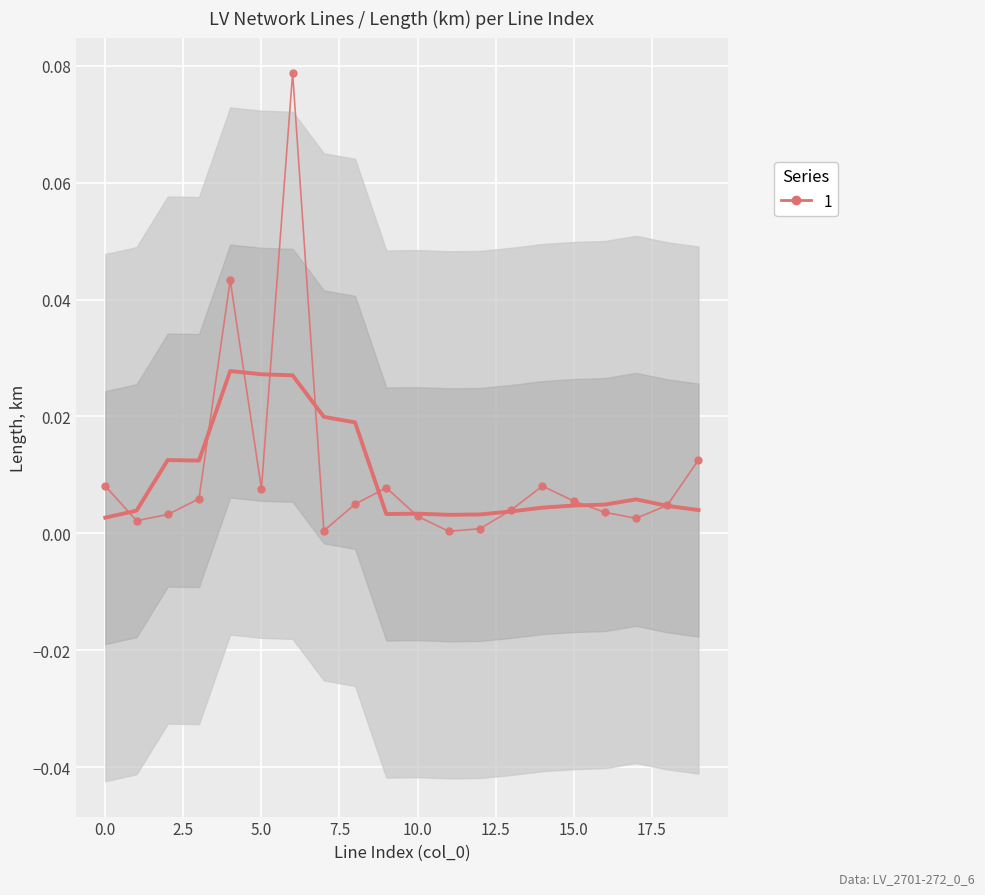

Rank the categories by value from lowest to highest.

11, 7, 12, 1, 17, 10, 2, 16, 13, 18, 8, 15, 3, 5, 9, 14, 0, 19, 4, 6